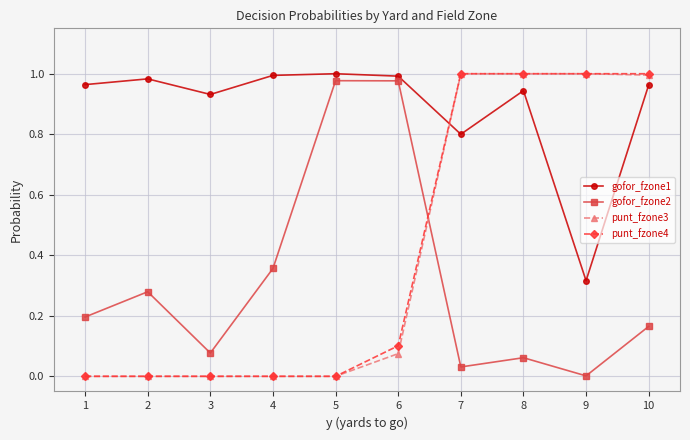

In gofor_fzone2, how many points are lower than both neighbors (excluding endpoints)?

3